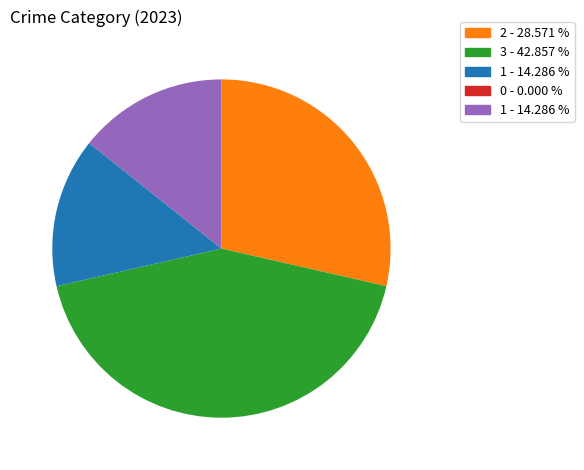

Is there any slice that represents more than half of the pie?

No